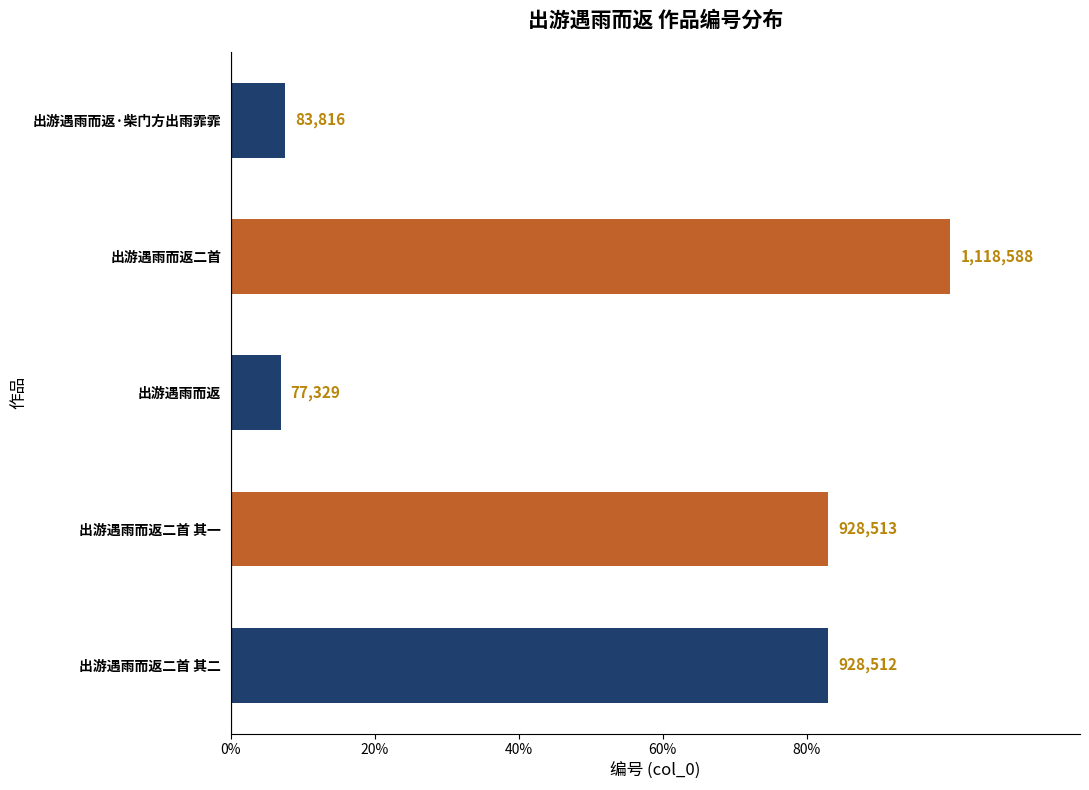

Does the chart contain stacked bars?

No